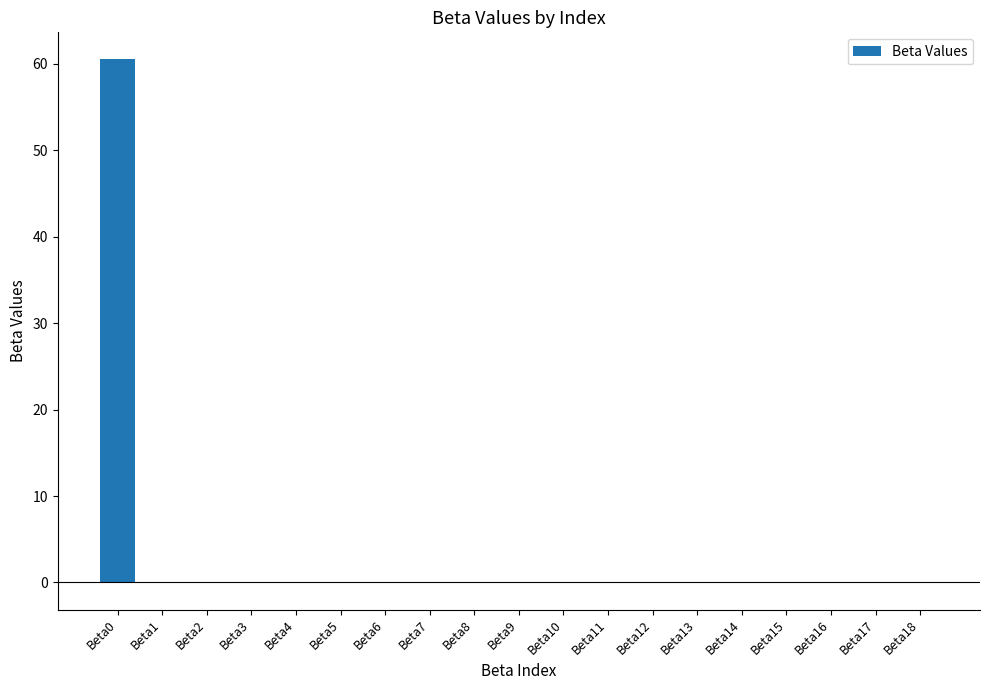

What is the greatest value displayed?

60.6